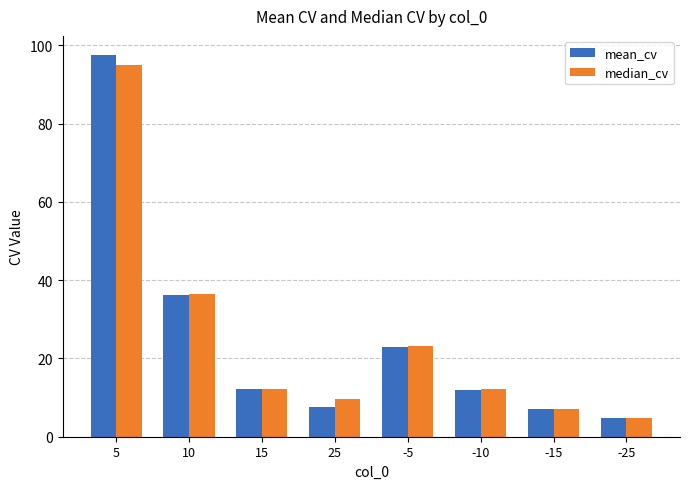

What is the smallest value displayed?

4.7